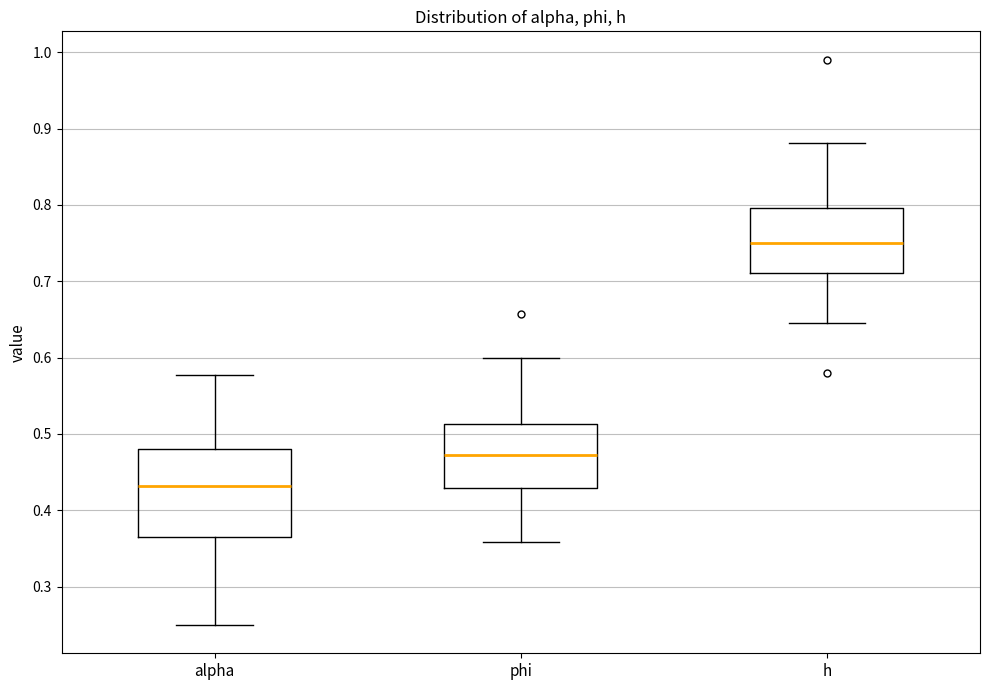

Reading left to right, read every box against the y-axis: the position of its median line, the range the box covers, and the ends of its whiskers. The values are not printed on the chart, so give them approximately, as read against the axis.

alpha: median 0.43, box 0.37 to 0.48, whiskers 0.25 to 0.58
phi: median 0.47, box 0.43 to 0.51, whiskers 0.36 to 0.60
h: median 0.75, box 0.71 to 0.80, whiskers 0.65 to 0.88